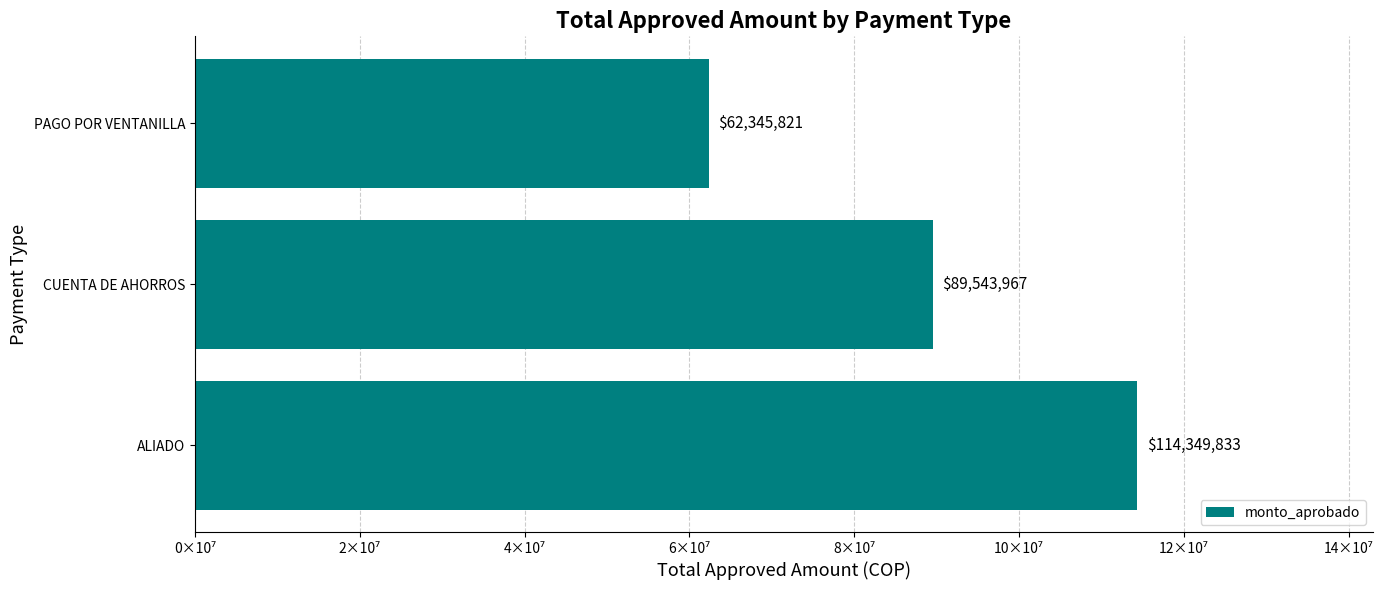

Does the chart contain any negative values?

No